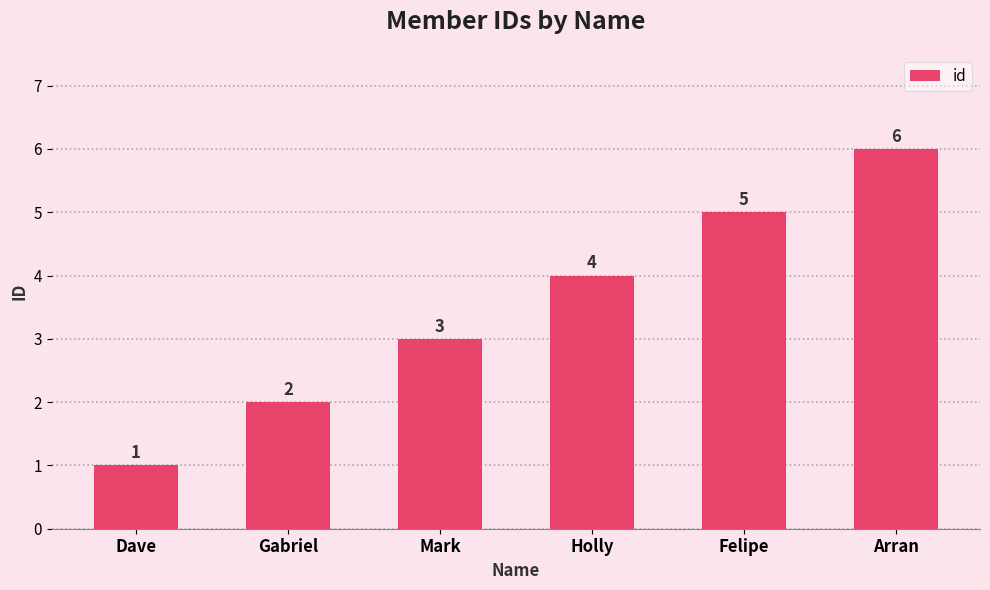

What is the approximate value at Gabriel?

2